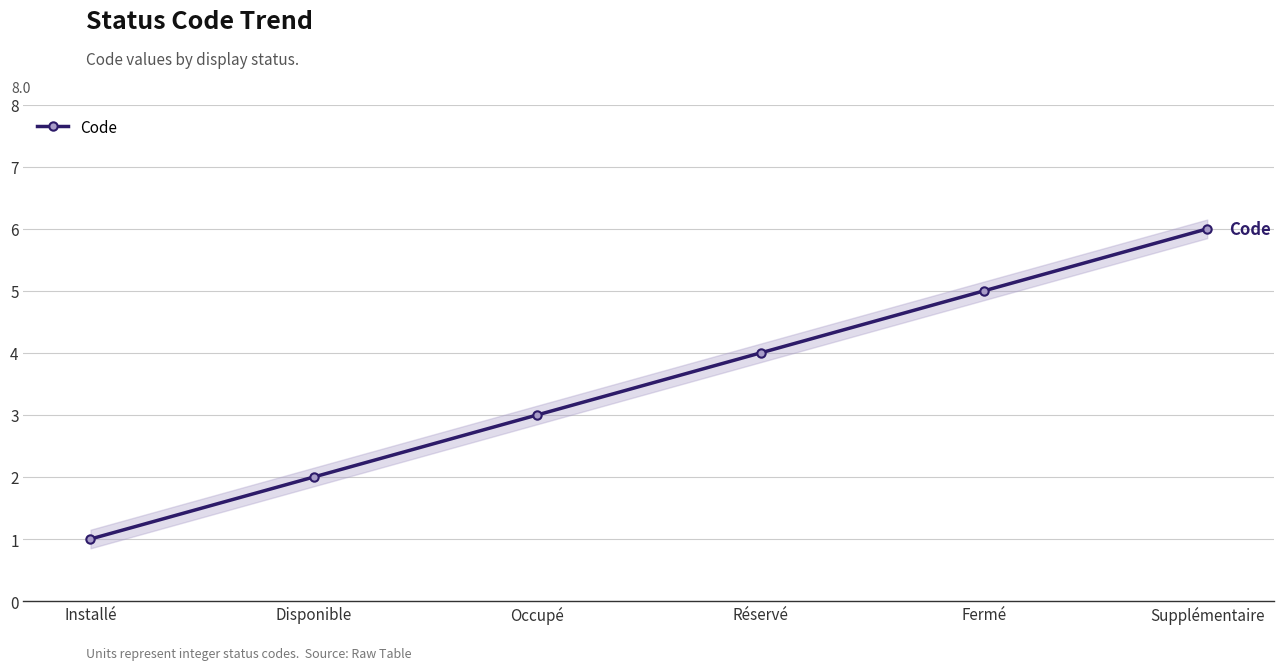

Reading left to right, list all the values displayed in this chart.

Installé=1	Disponible=2	Occupé=3	Réservé=4	Fermé=5	Supplémentaire=6